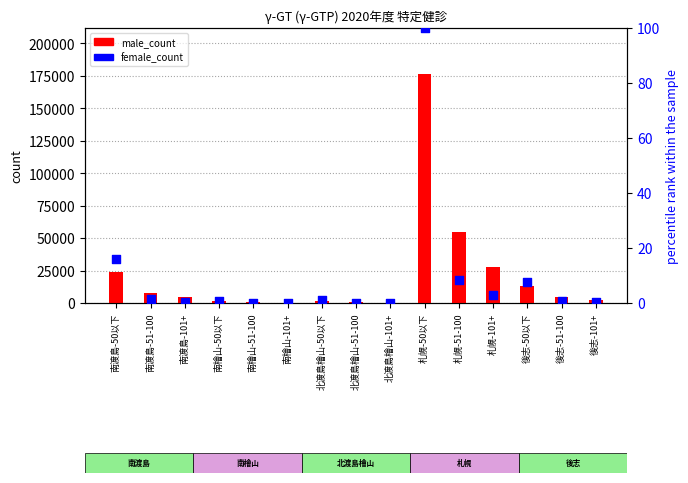

Which series has the largest total across all categories?

male_count